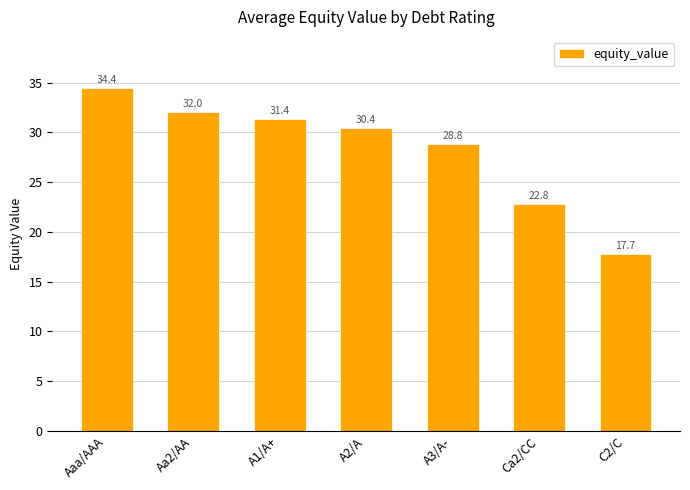

The chart shows a value of 32.0 at Aa2/AA. True or false?

True